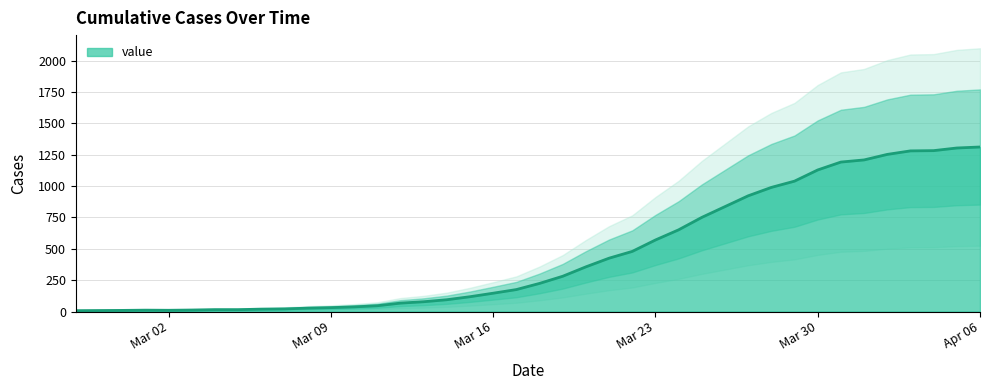

Reading right to left, list all the values displayed in this chart.

1311	1303	1282	1280	1252	1208	1191	1128	1039	989	922	836	750	651	570	479	425	356	281	224	175	146	118	94	78	67	46	37	31	27	21	19	15	15	12	10	11	9	8	7